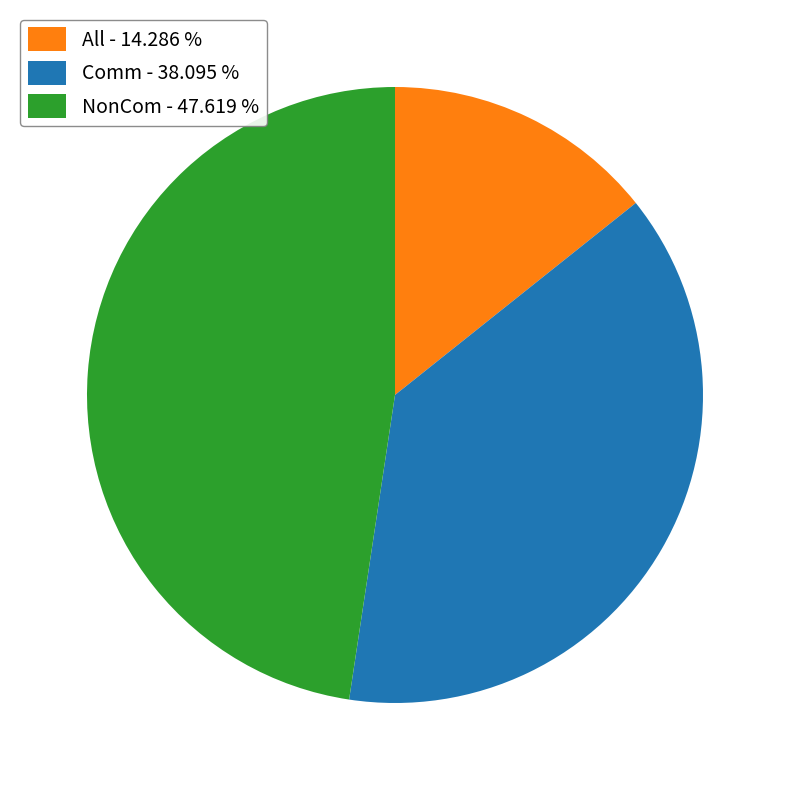

Approximately how many times larger is the value at Comm - 38.095 % compared to All - 14.286 %?

2.7